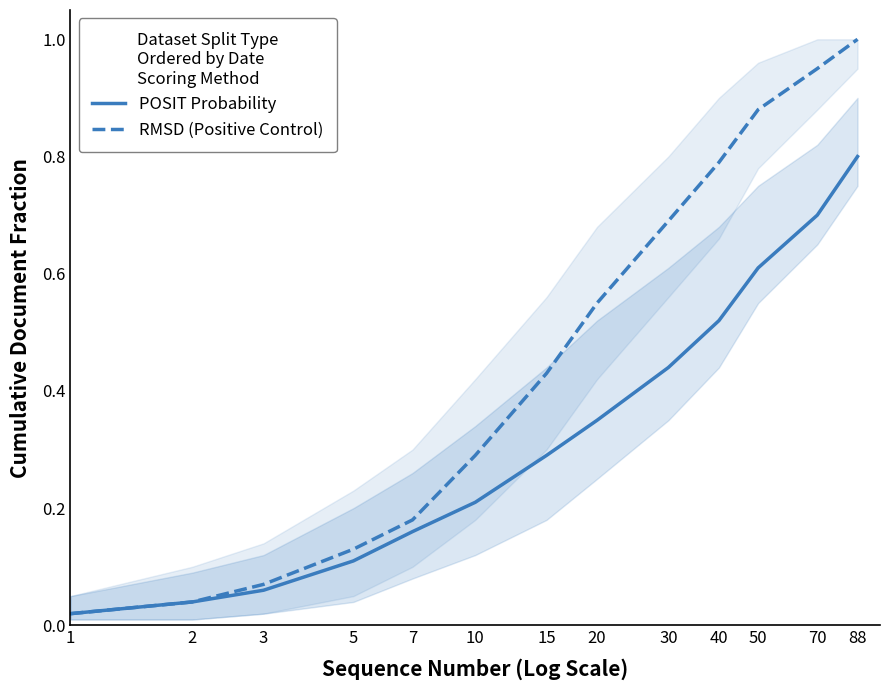

List the series in order of their peak value, highest first.

RMSD (Positive Control), POSIT Probability